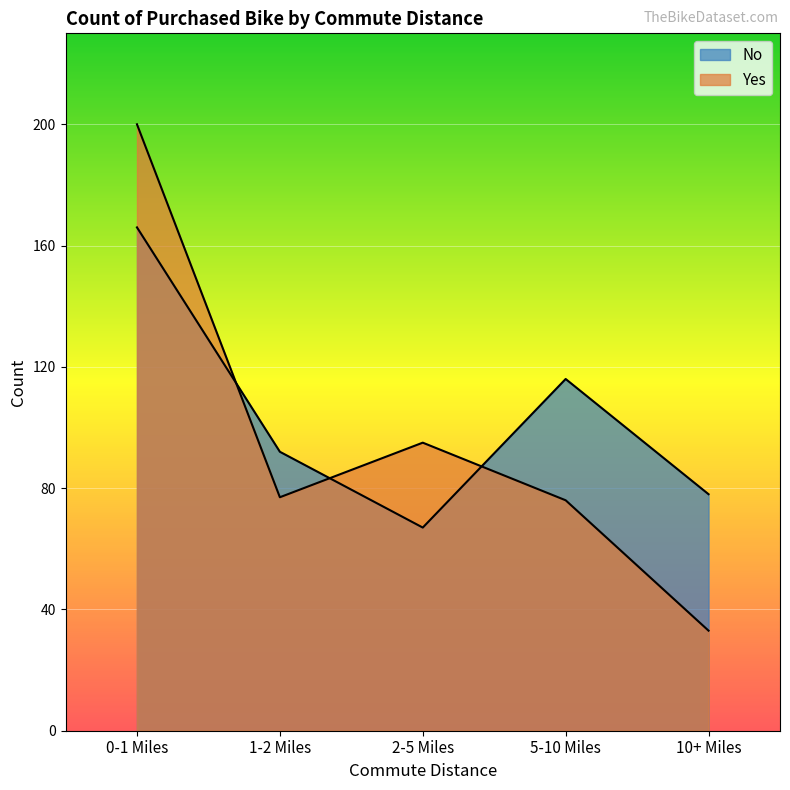

List the series in order of their overall mean, lowest first.

Yes, No